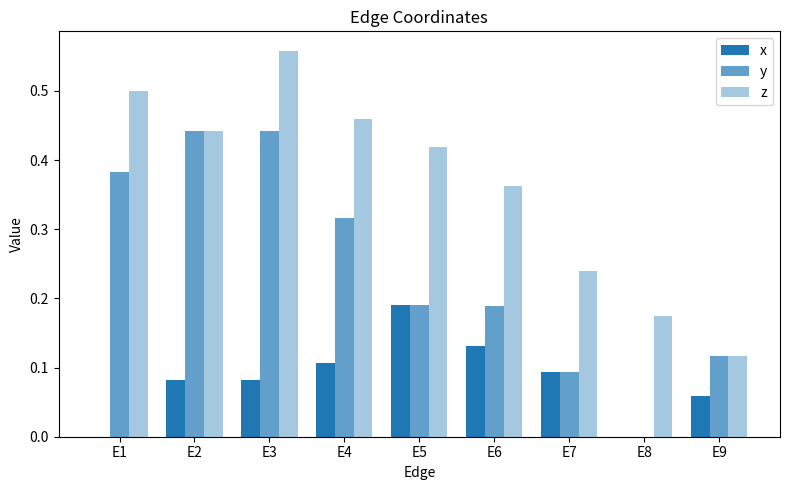

What is the highest value of the y series?

0.4